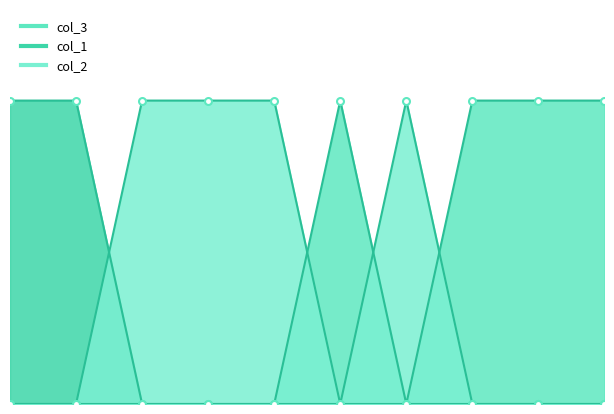

How many values in the col_3 series exceed 0?

4